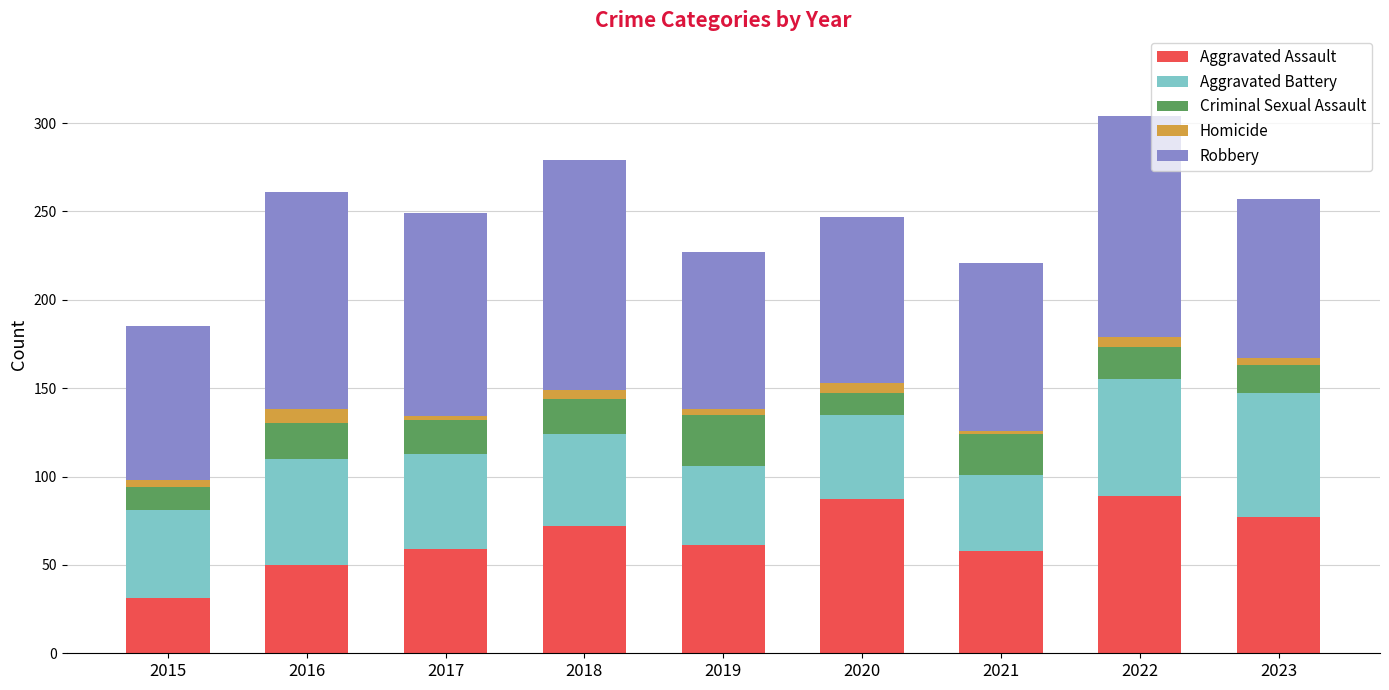

How many series are shown in this chart?

5